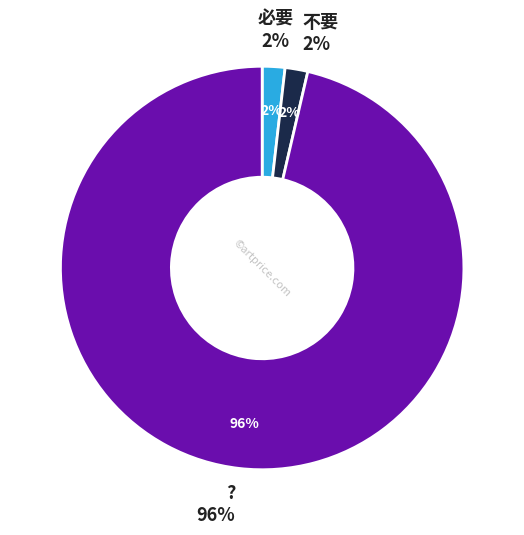

Do 不要 and ? together represent more than half of the pie?

Yes